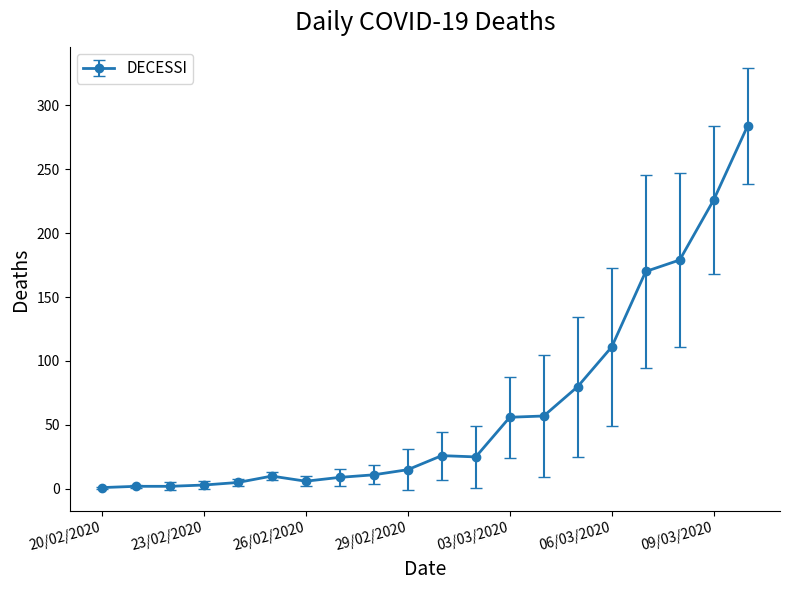

What is the difference between the maximum and second lowest values?

282